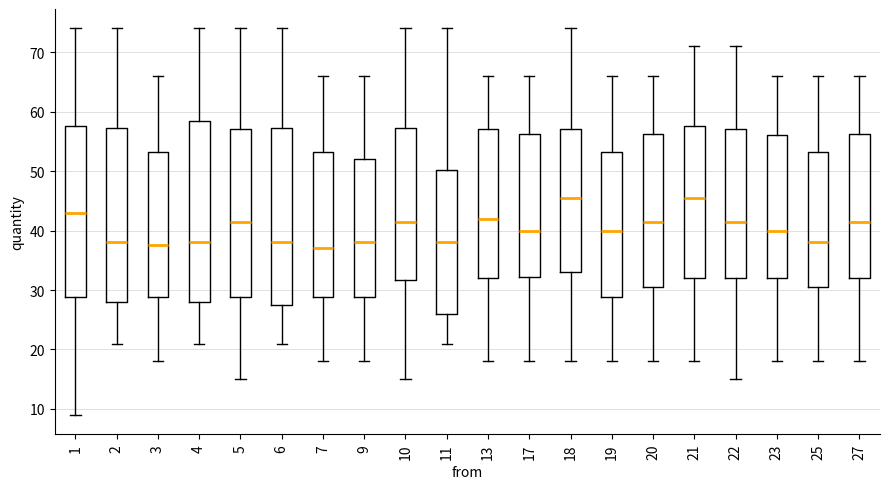

Where is the lower edge of the box at x = 9 on the y-axis? The values are not printed on the chart, so give them approximately, as read against the axis.

29